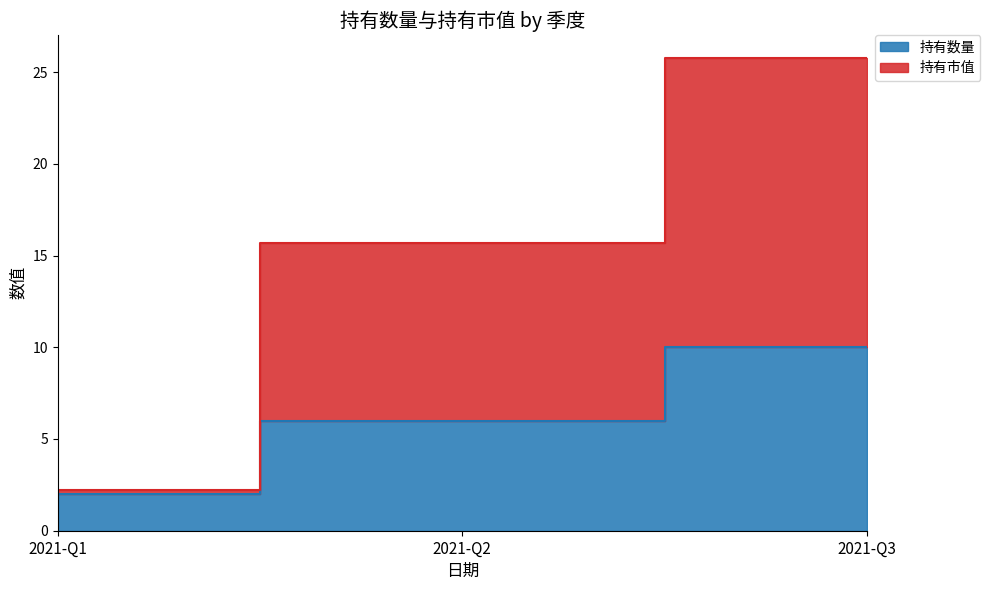

Where is 持有数量 nearest to the value 6?

2021-Q2